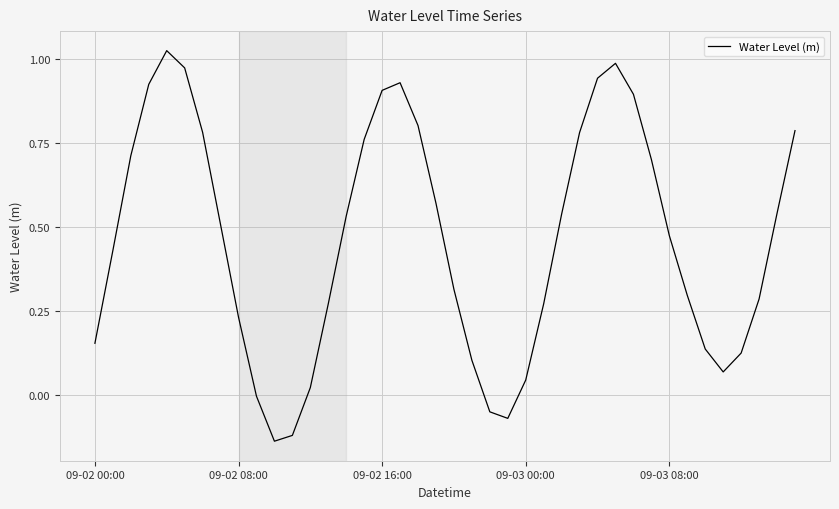

What is the difference between the maximum and minimum values?

1.2